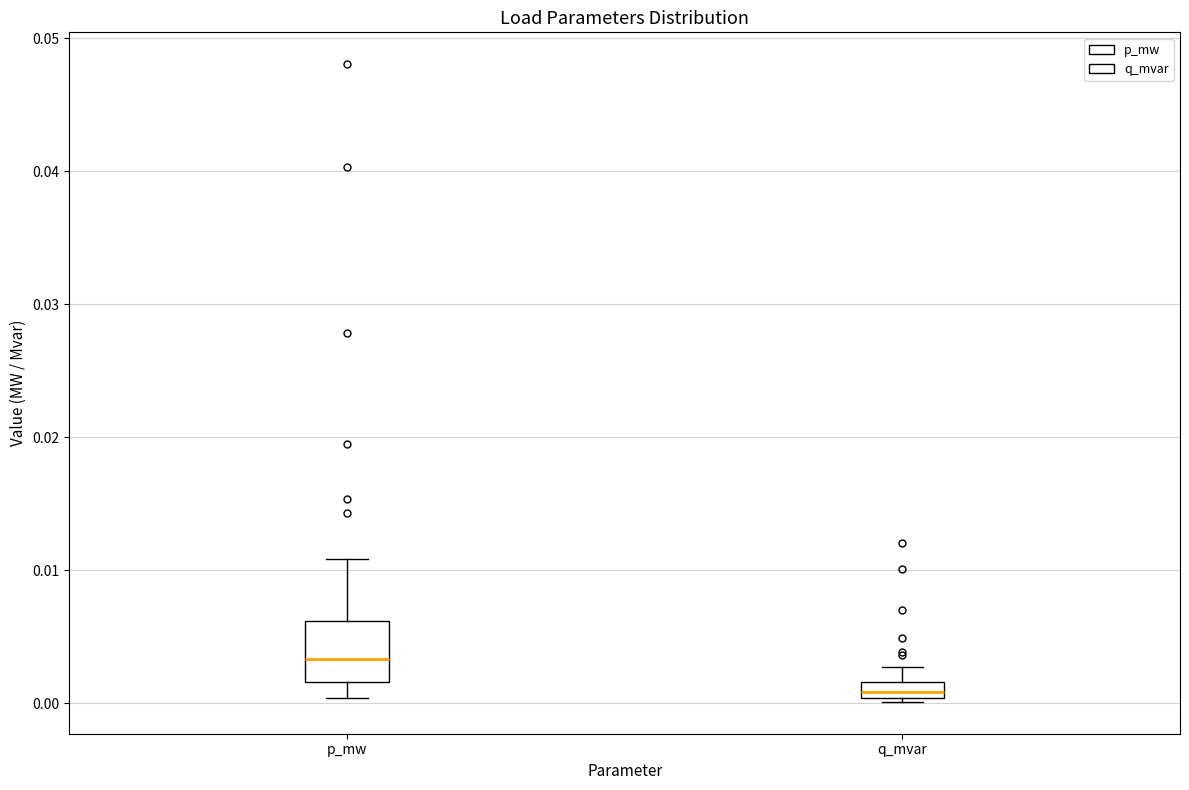

Where is the lower edge of the box for q_mvar on the y-axis? The values are not printed on the chart, so give them approximately, as read against the axis.

0.000